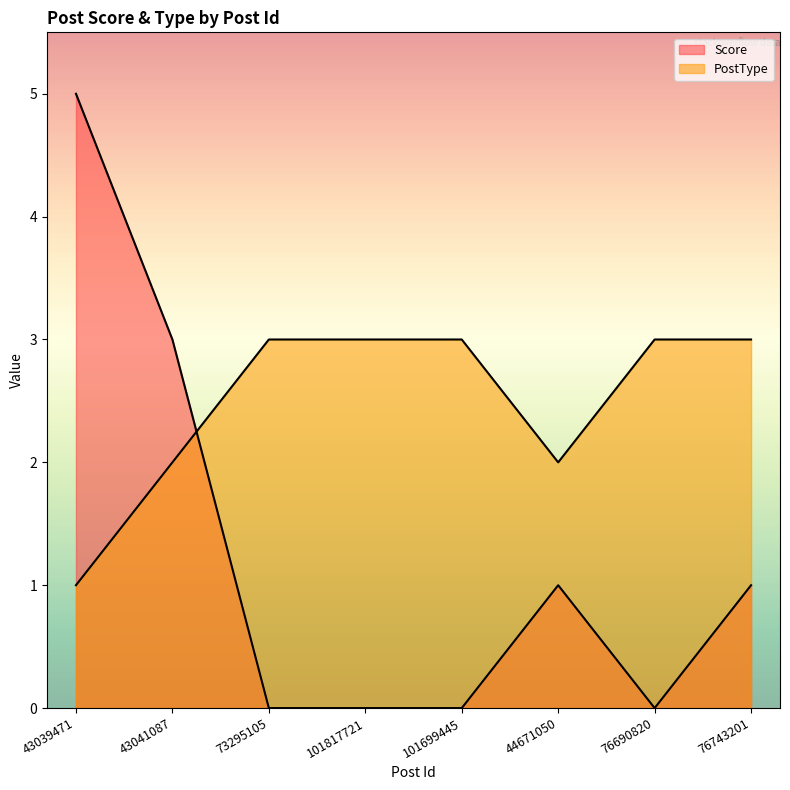

At which label does Score first exceed 1?

43039471